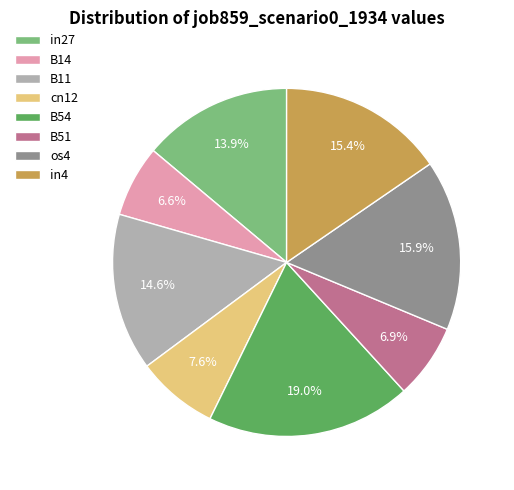

To the nearest percent, what portion does B54 represent?

19%